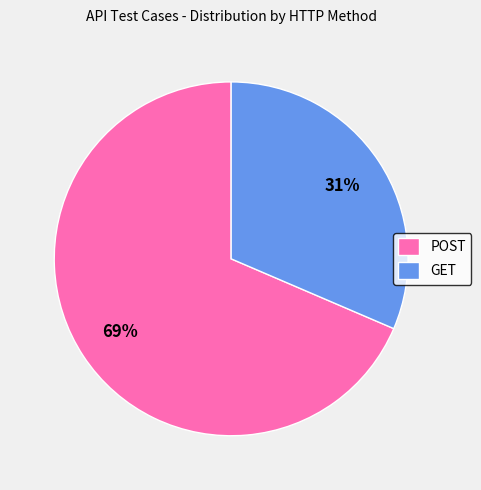

Rank the categories by value from highest to lowest.

POST, GET